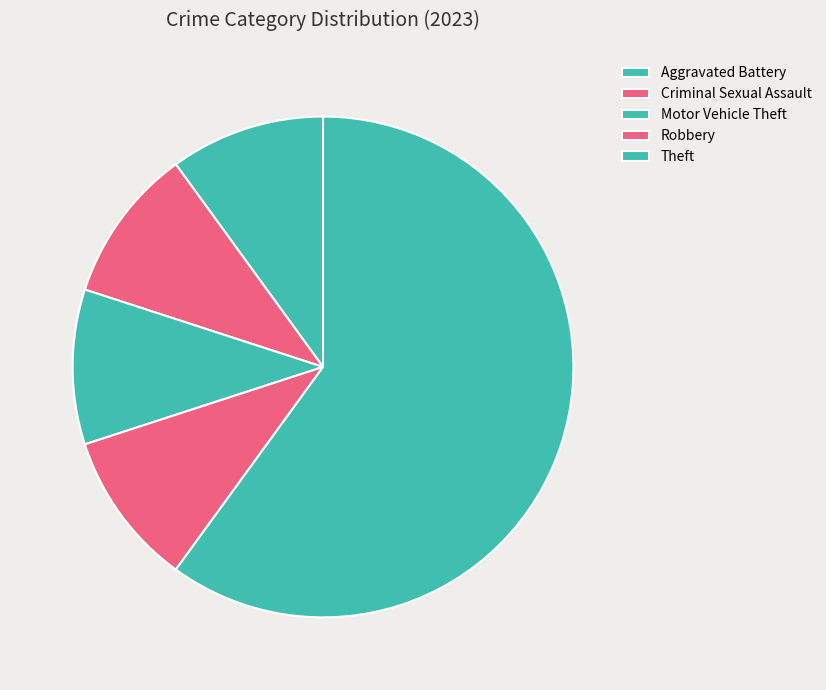

Is the sum of Aggravated Battery and Criminal Sexual Assault greater than half?

No